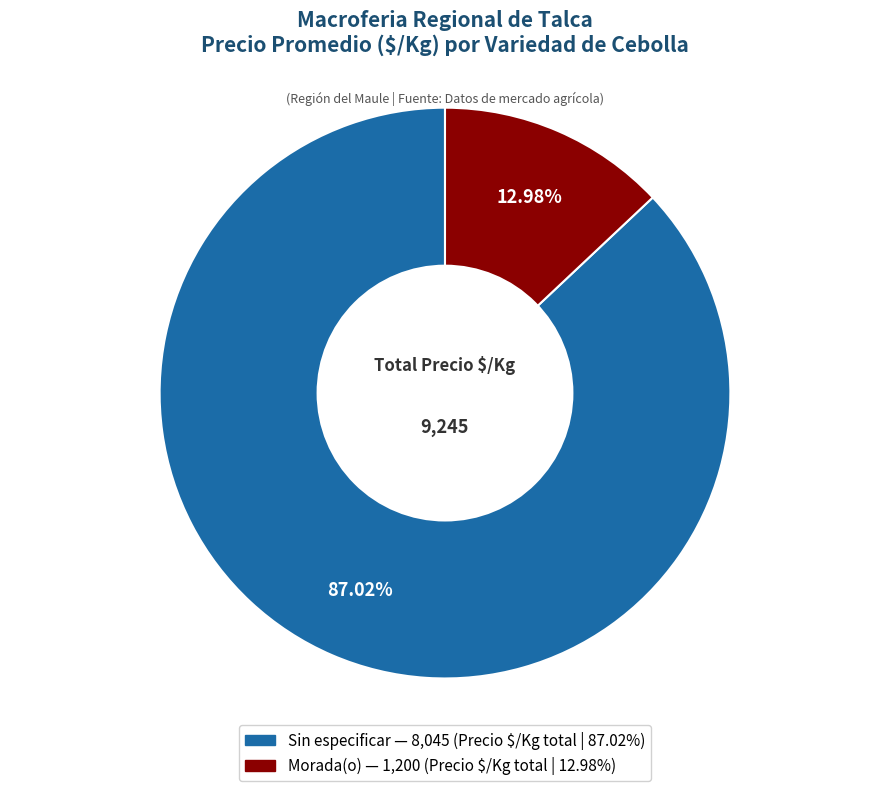

Is there a majority slice in this chart?

Yes